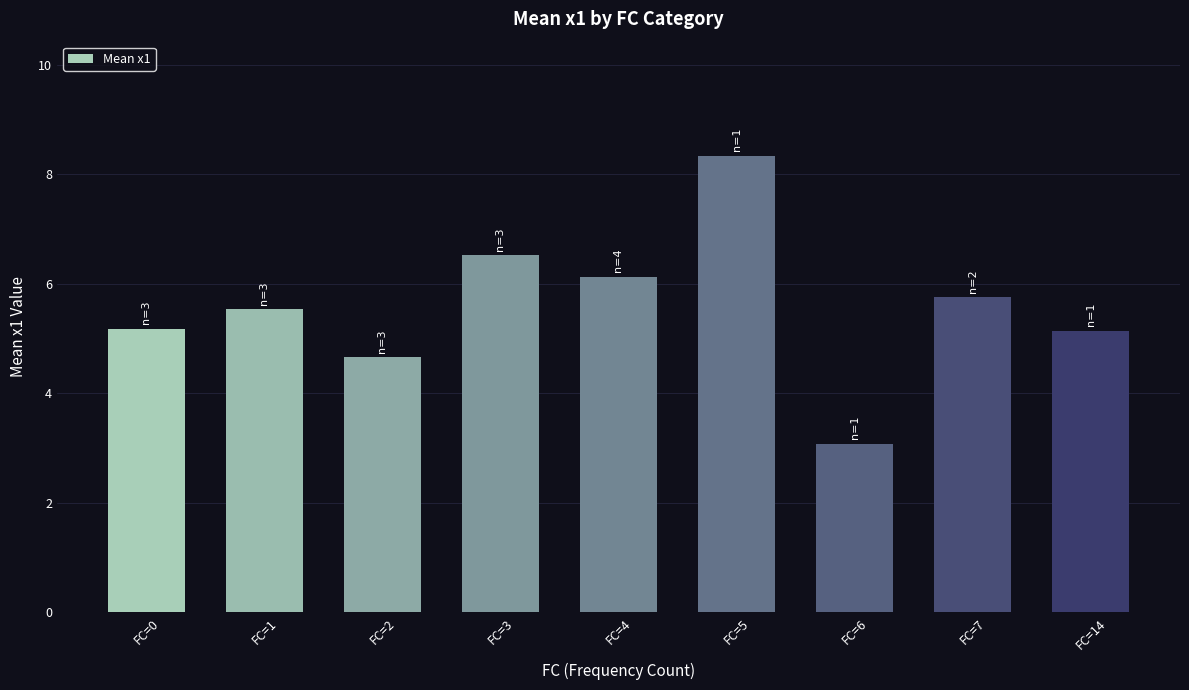

What is the value of the 7th bar from the left?

3.1